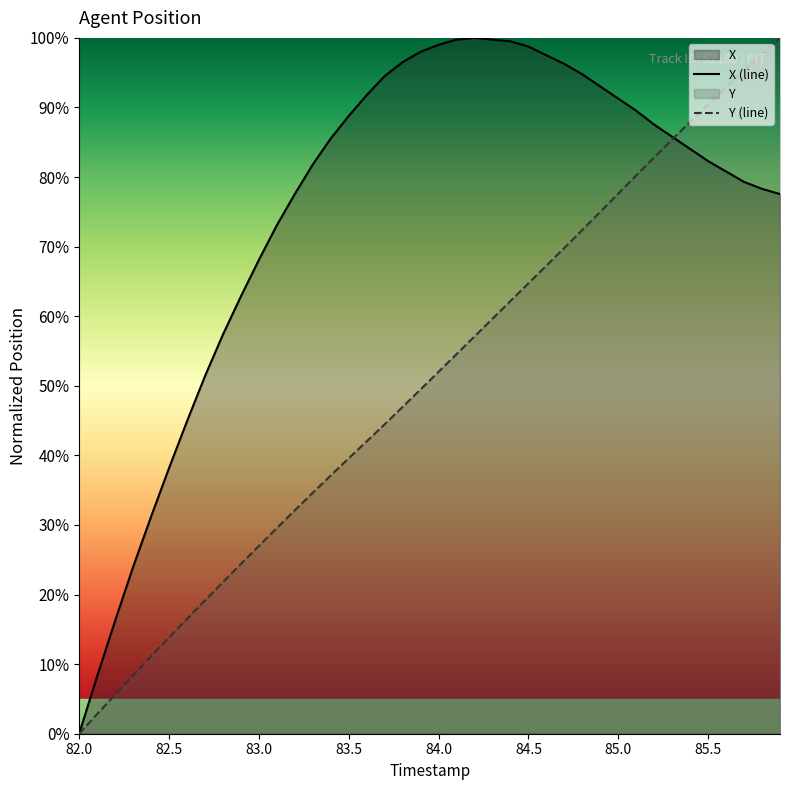

Which series has the largest total across all categories?

X (line)